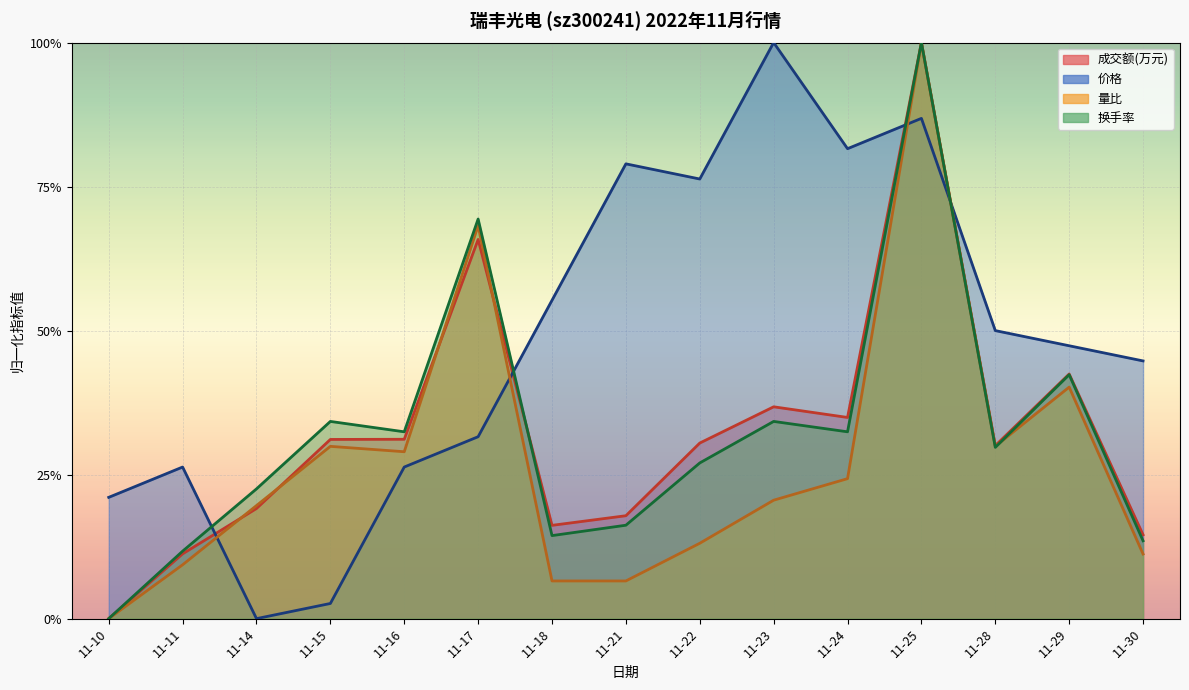

What is the difference between the 价格 values at 11-24 and 11-15?

0.8